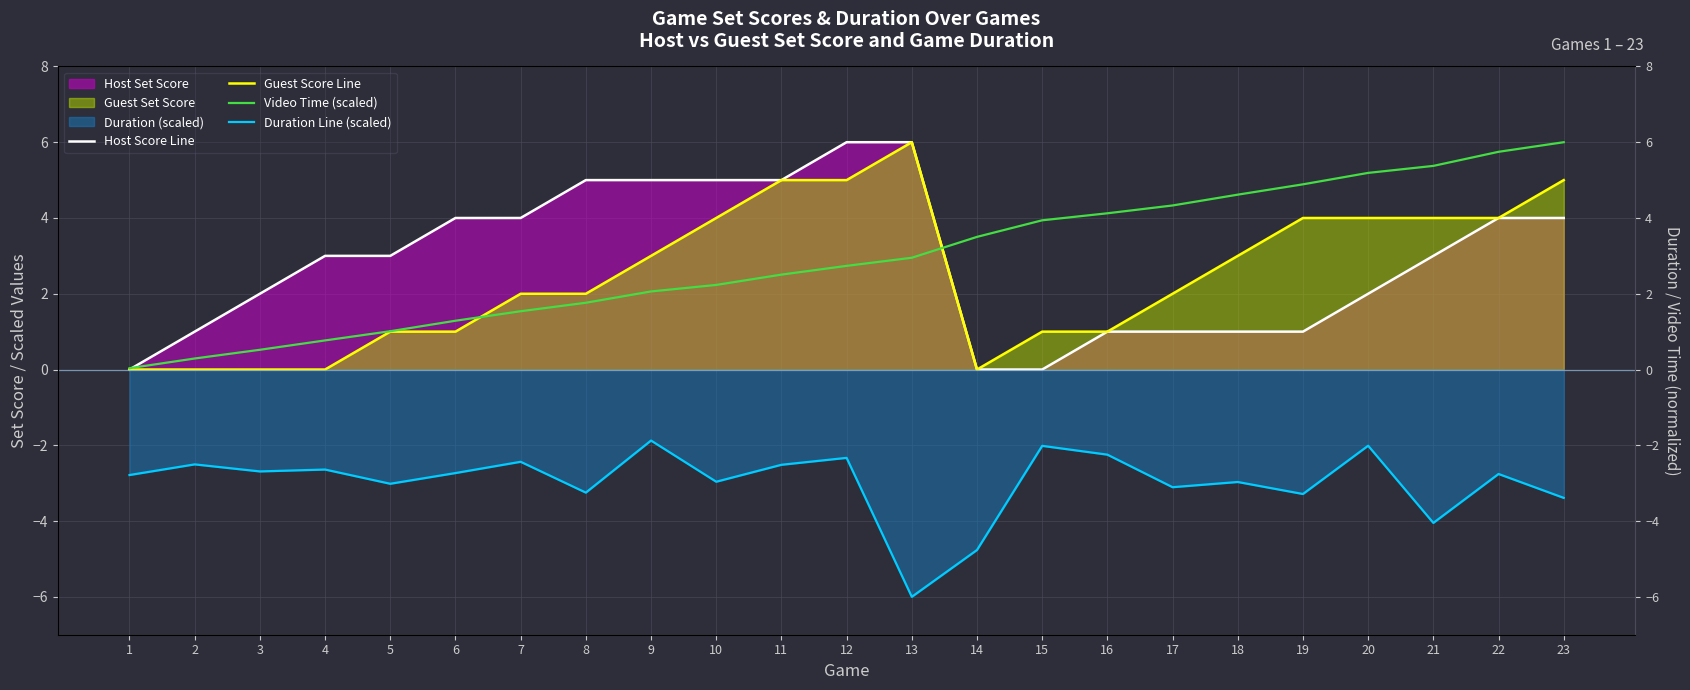

Reading right to left, what are all the values shown in this chart?

Host Score Line: 4.0	4.0	3.0	2.0	1.0	1.0	1.0	1.0	0.0	0.0	6.0	6.0	5.0	5.0	5.0	5.0	4.0	4.0	3.0	3.0	2.0	1.0	0.0
Guest Score Line: 5.0	4.0	4.0	4.0	4.0	3.0	2.0	1.0	1.0	0.0	6.0	5.0	5.0	4.0	3.0	2.0	2.0	1.0	1.0	0.0	0.0	0.0	0.0
Video Time (scaled): 6.0	5.7	5.4	5.2	4.9	4.6	4.3	4.1	3.9	3.5	3.0	2.7	2.5	2.2	2.1	1.8	1.5	1.3	1.0	0.8	0.5	0.3	0.0
Duration Line (scaled): -3.4	-2.8	-4.0	-2.0	-3.3	-3.0	-3.1	-2.2	-2.0	-4.8	-6.0	-2.3	-2.5	-3.0	-1.9	-3.2	-2.4	-2.7	-3.0	-2.6	-2.7	-2.5	-2.8